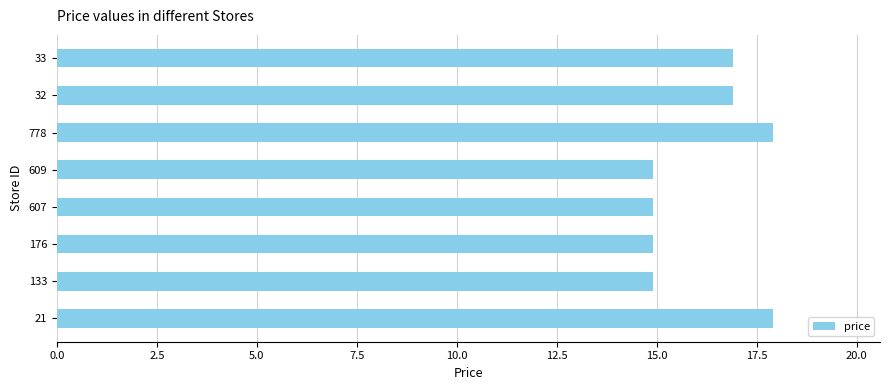

Reading top to bottom, what are all the values shown in this chart?

33=16.9	32=16.9	778=17.9	609=14.9	607=14.9	176=14.9	133=14.9	21=17.9